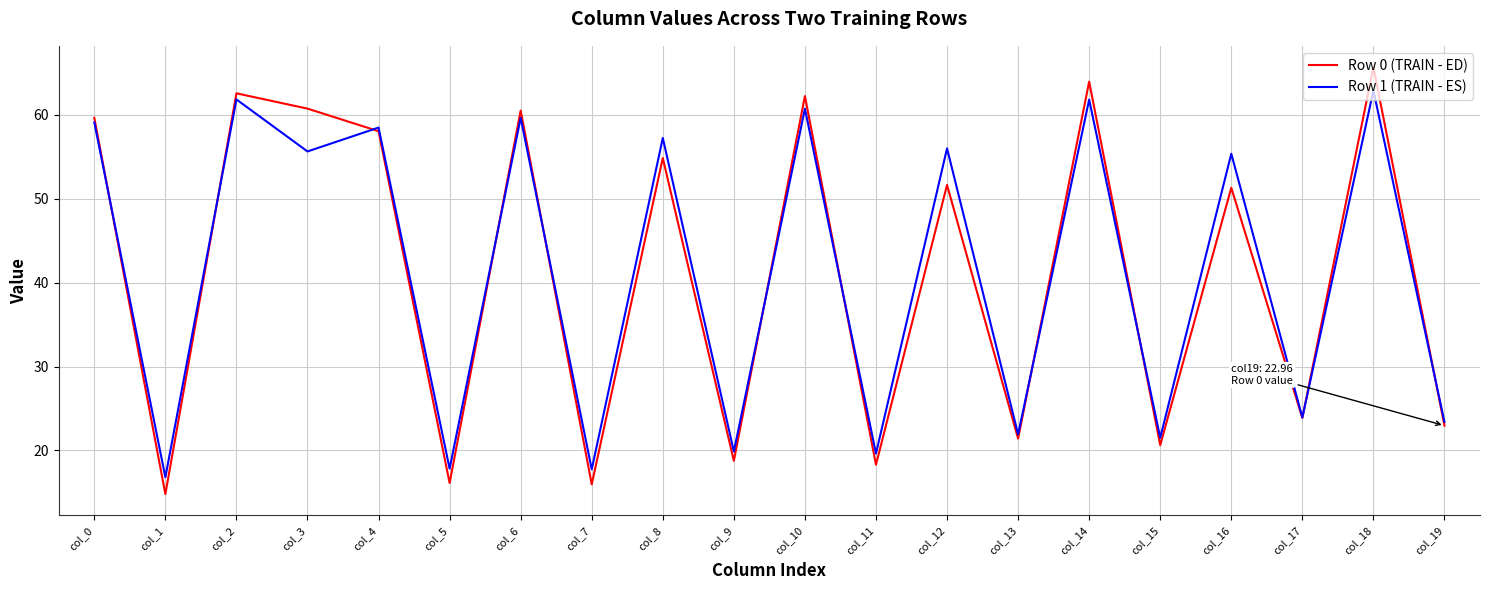

How many interior local peaks does the Row 1 (TRAIN - ES) series have?

9